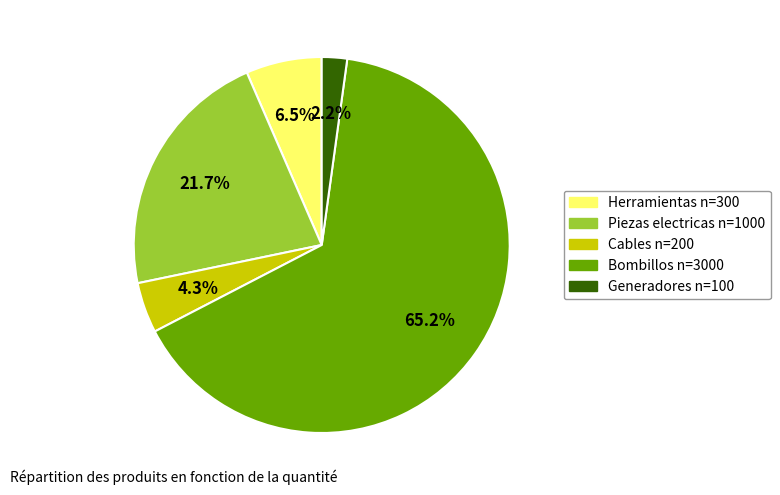

What percentage is the Cables slice, to the nearest percent?

4%